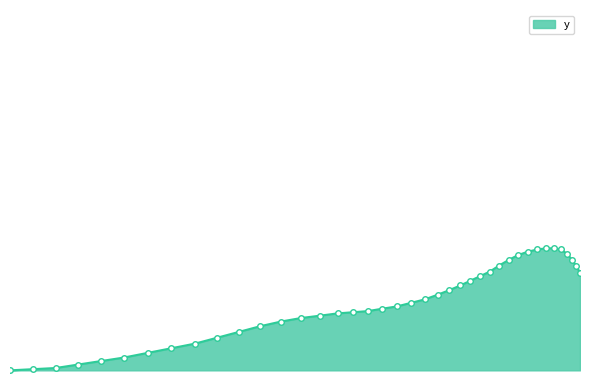

What is the difference between the maximum and second lowest values?

12.5